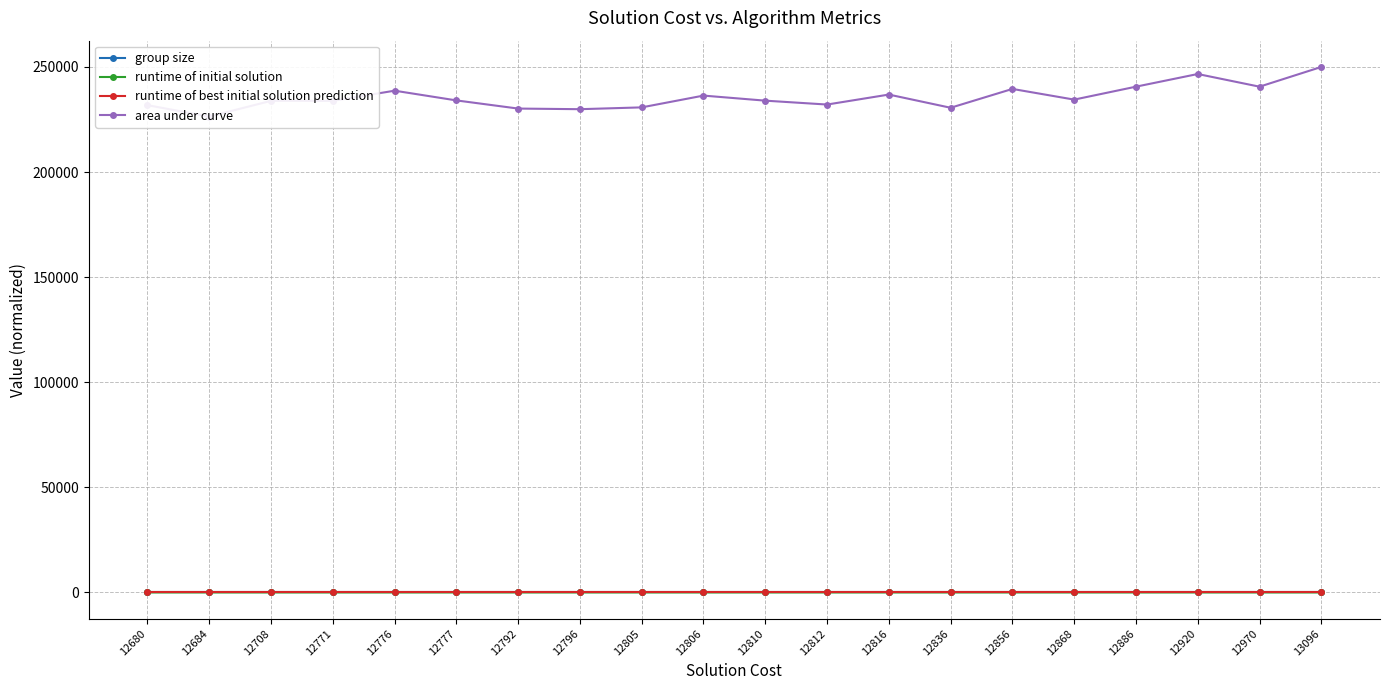

At how many categories does at least one series exceed 61336?

20